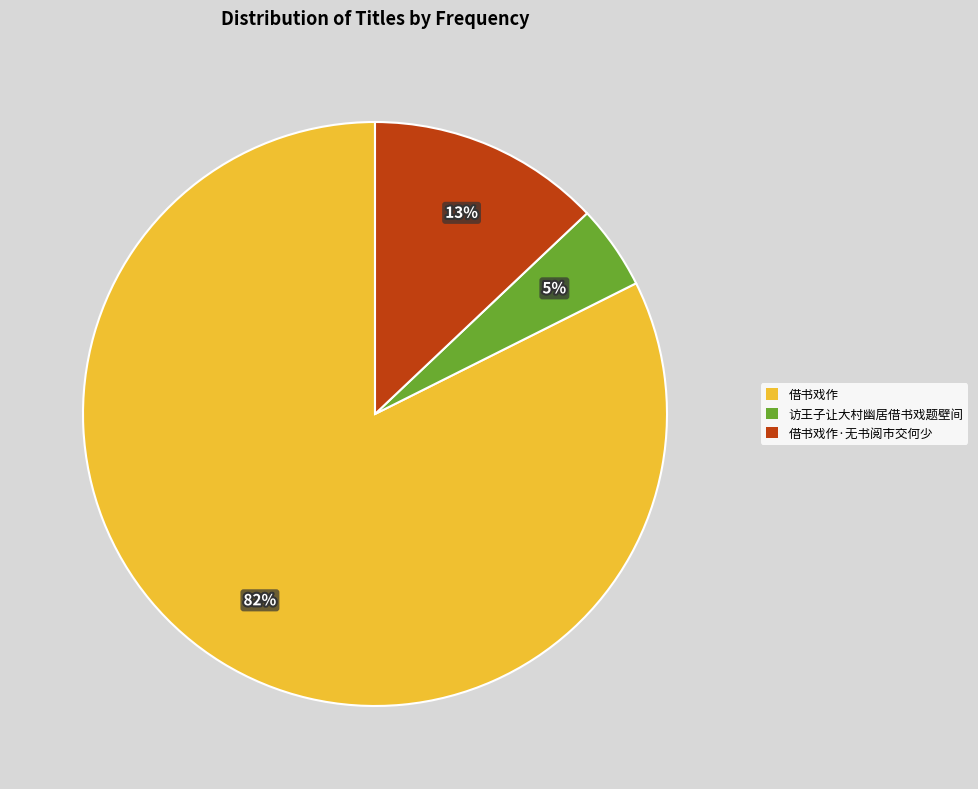

To the nearest percent, what is the average slice percentage?

33%